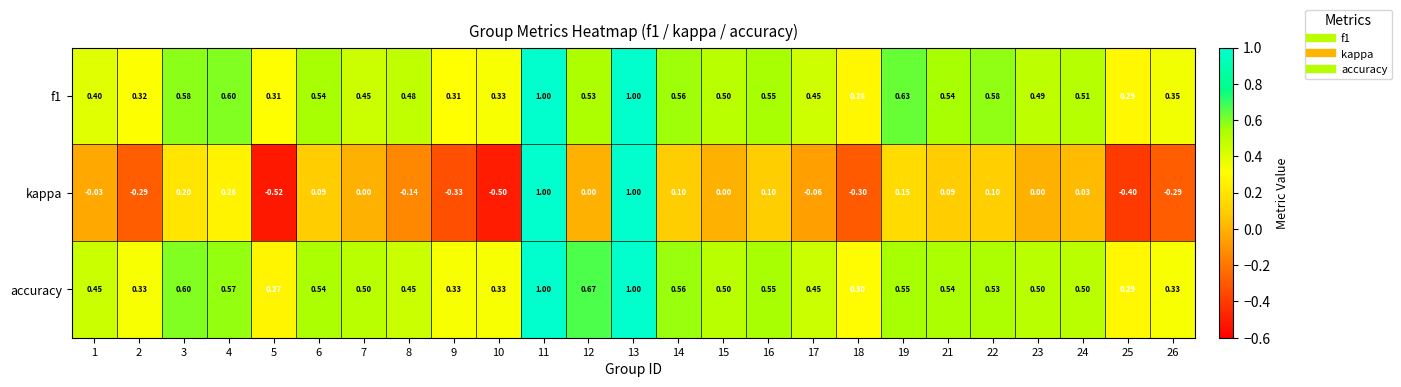

Is the value of f1 at 8 greater than the value of accuracy at 25?

Yes